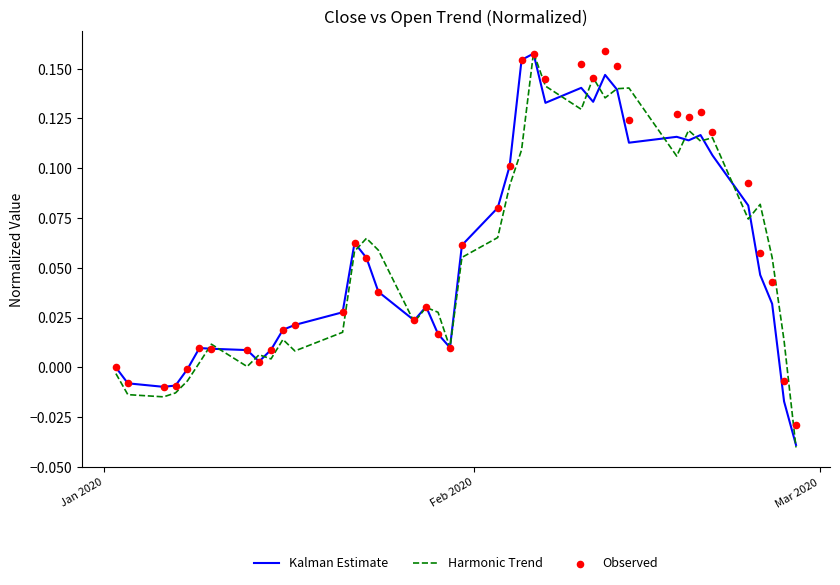

What are all the series names shown in the legend?

Kalman Estimate, Harmonic Trend, Observed